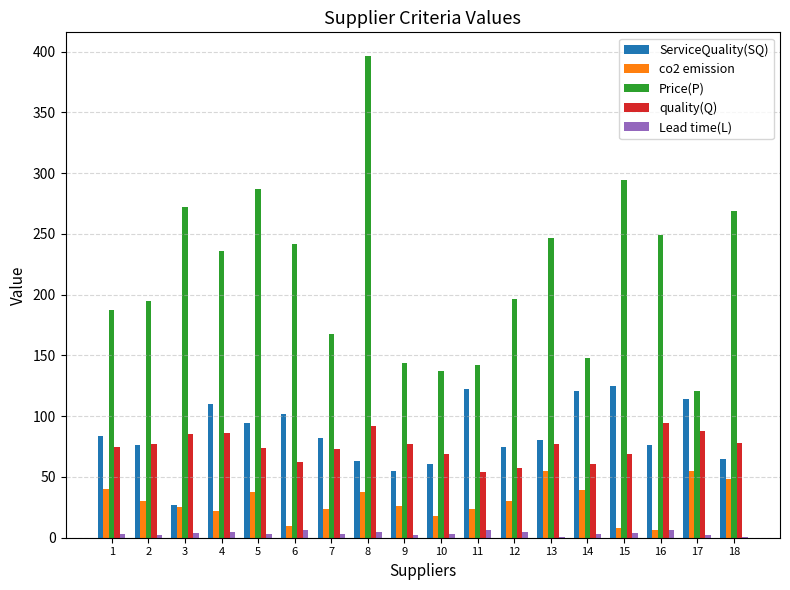

How many groups of bars are there?

18